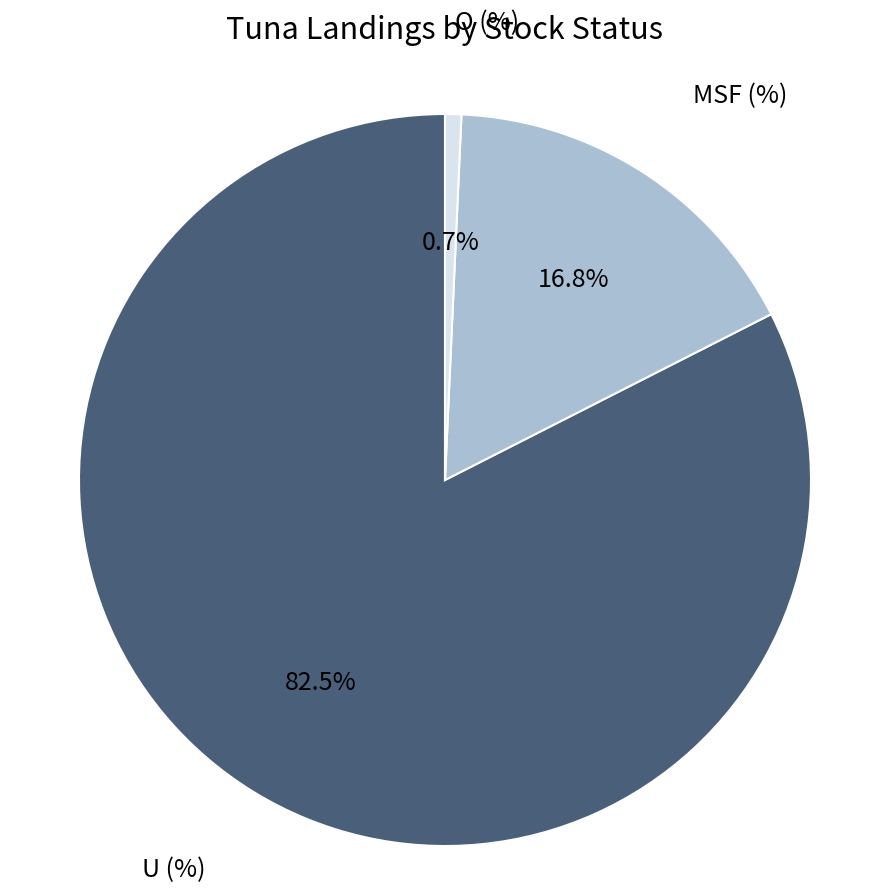

Is there any slice that represents more than half of the pie?

Yes